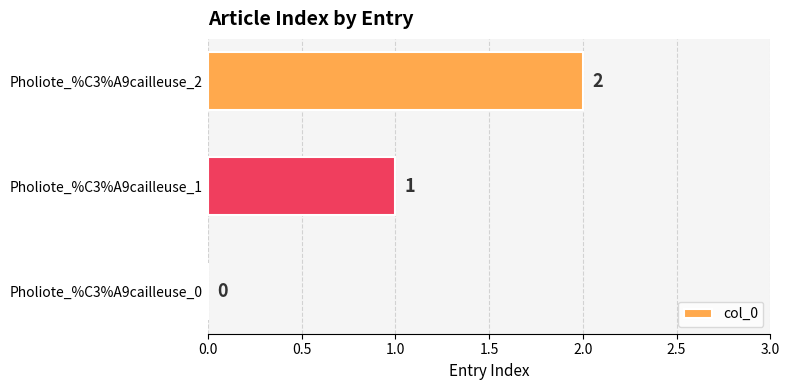

The chart shows a value of 0 at Pholiote_%C3%A9cailleuse_0. True or false?

True